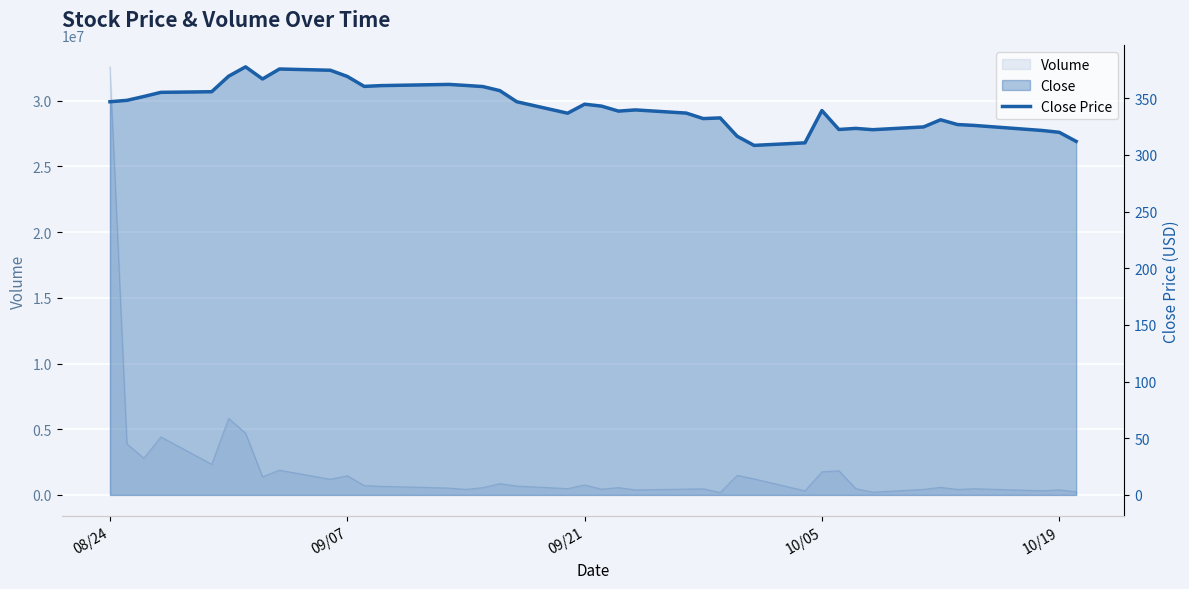

What is the greatest value displayed?

377.7